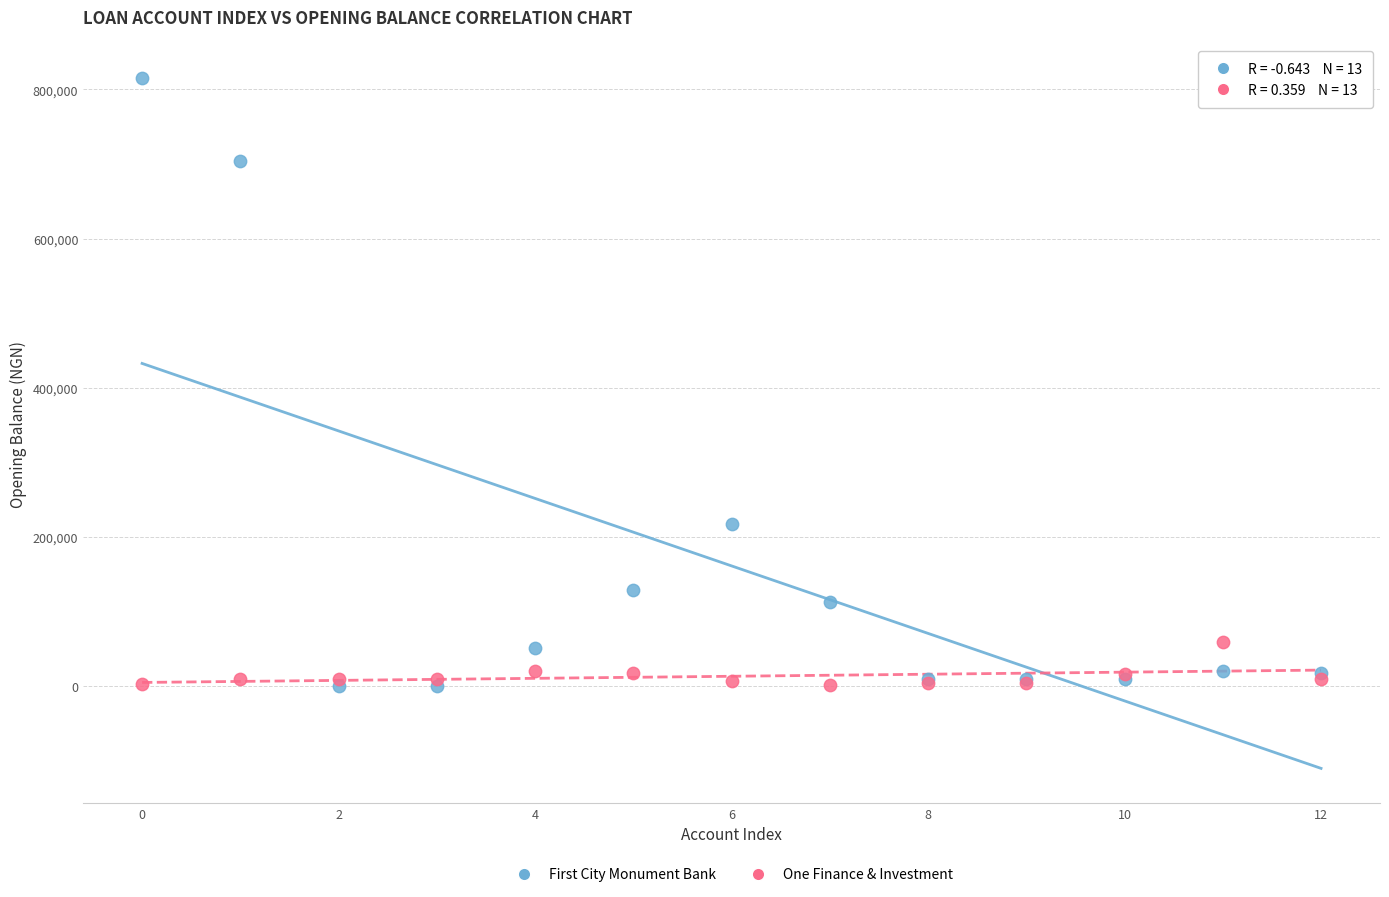

In the First City Monument Bank series, what Y value is closest to 407350?

217000.0